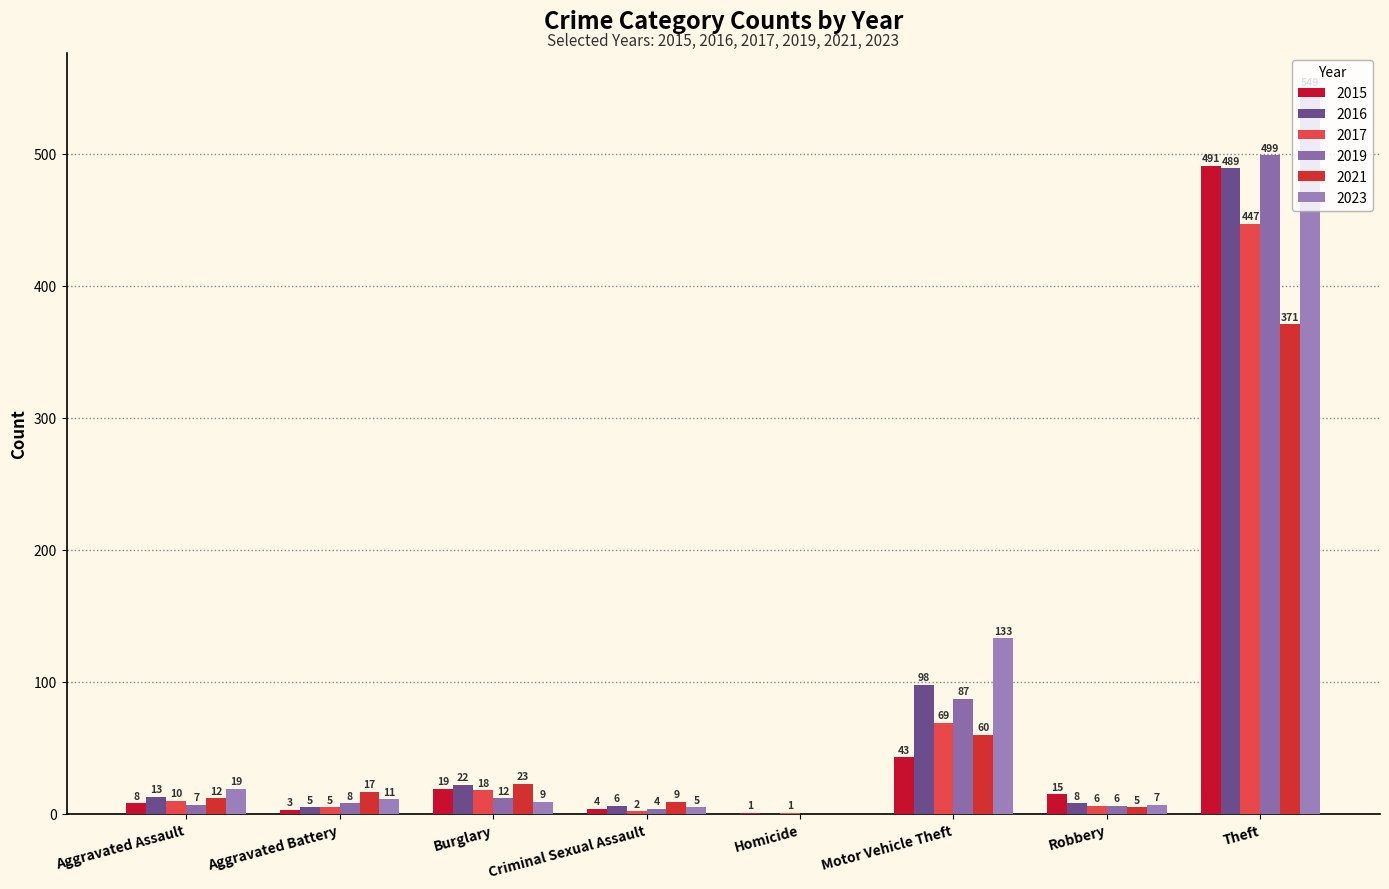

Which series changed the most between Homicide and Theft?

2023